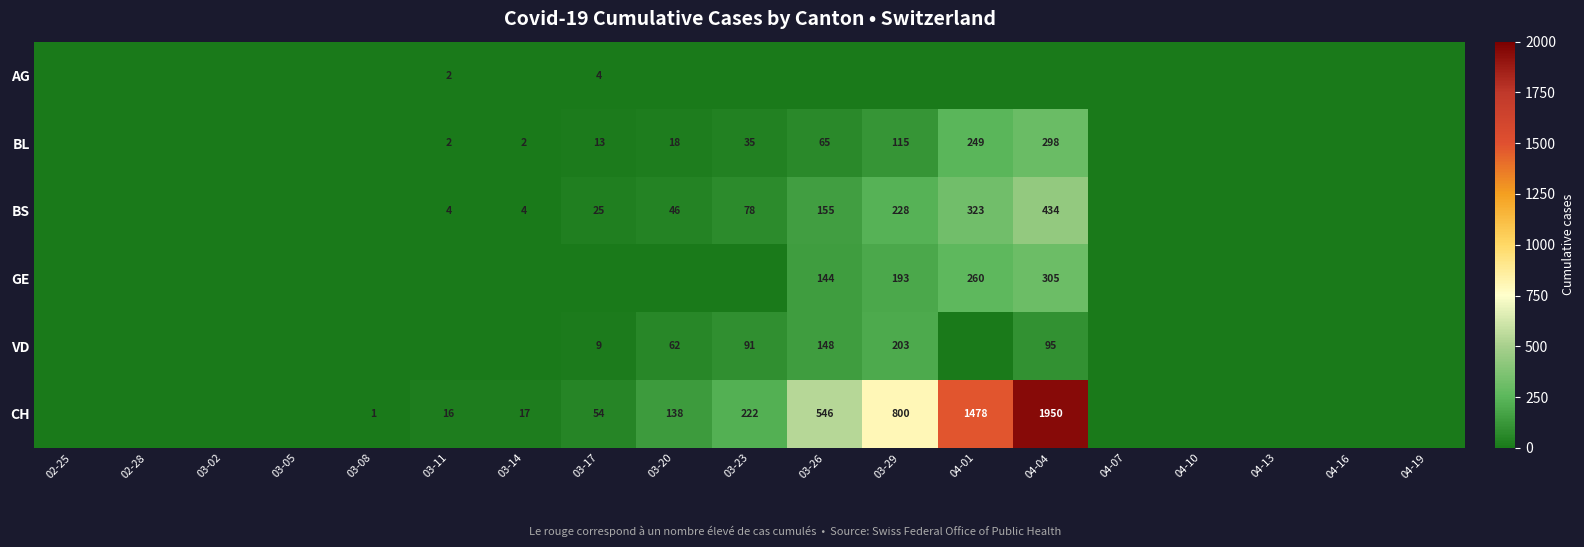

Is it true that BL equals 145 at 04-04?

False